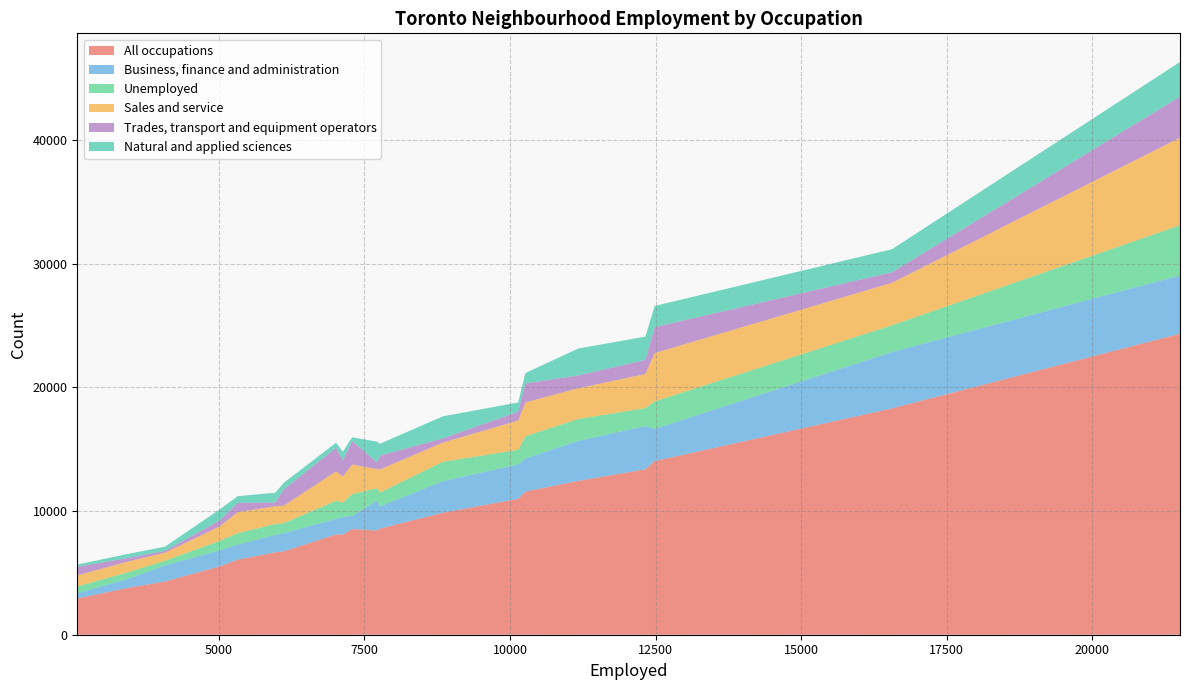

Reading left to right, what are all the values shown in this chart?

All occupations: 24330	6735	18295	8425	13375	8575	9865	12435	5525	10985	2930	14035	11570	8540	3810	8100	4300	6065	8115	6665
Business, finance and administration: 4715	1460	4555	2430	3500	1795	2550	3235	1285	2785	425	2605	2675	1065	740	1420	1310	1225	1260	1400
Unemployed: 4055	825	2165	995	1445	1120	1565	1770	775	1180	545	2220	1800	1760	535	1155	365	920	1455	885
Sales and service: 7080	1410	3435	1540	2755	1865	1555	2480	1165	2360	900	3905	2735	2390	855	2115	650	1700	2375	1435
Trades, transport and equipment operators: 3320	1310	850	525	1145	1125	340	1040	485	715	690	2100	1535	1910	290	1305	155	755	1910	310
Natural and applied sciences: 2800	540	1865	1690	1880	955	1780	2170	890	750	185	1710	840	295	325	700	335	535	410	785